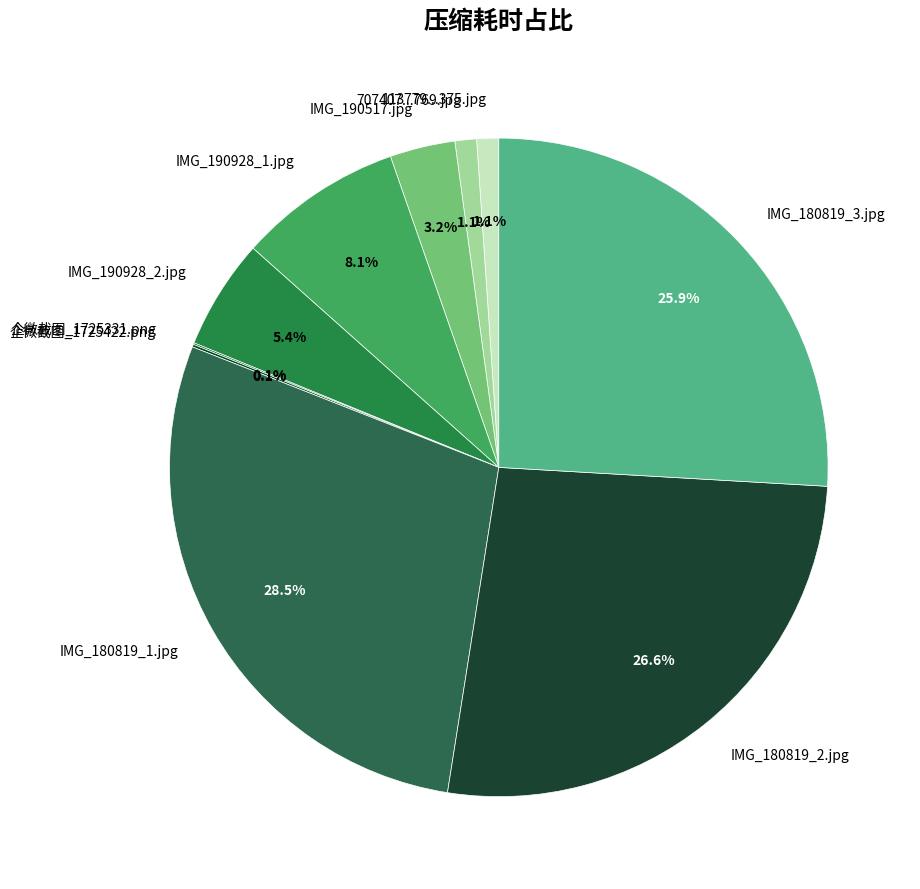

Which category has the biggest portion of the pie?

IMG_180819_1.jpg